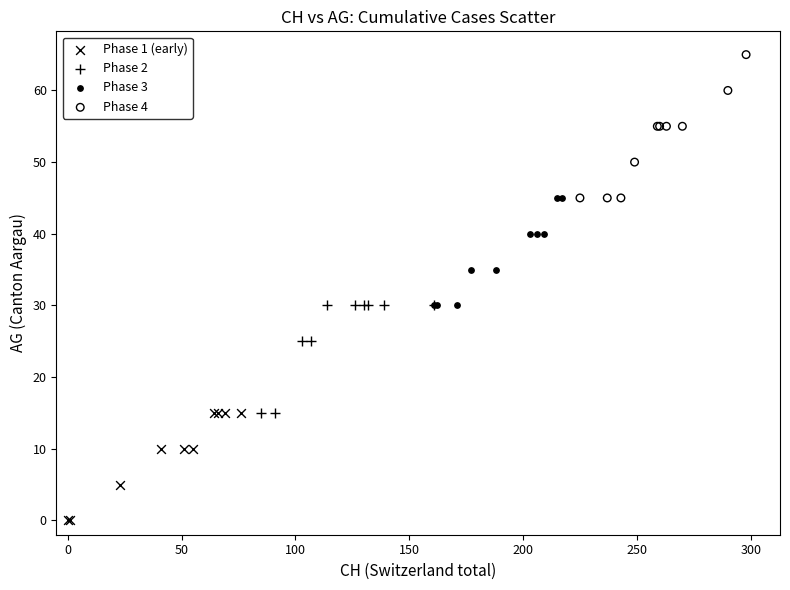

Which series contains the lowest Y value?

Phase 1 (early)